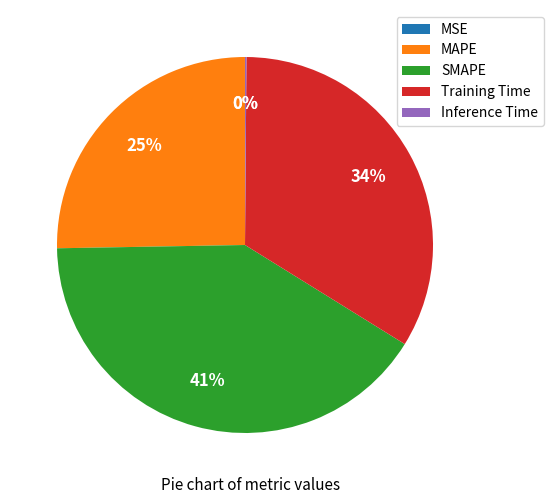

To the nearest percent, what percentage of the pie is Training Time?

34%